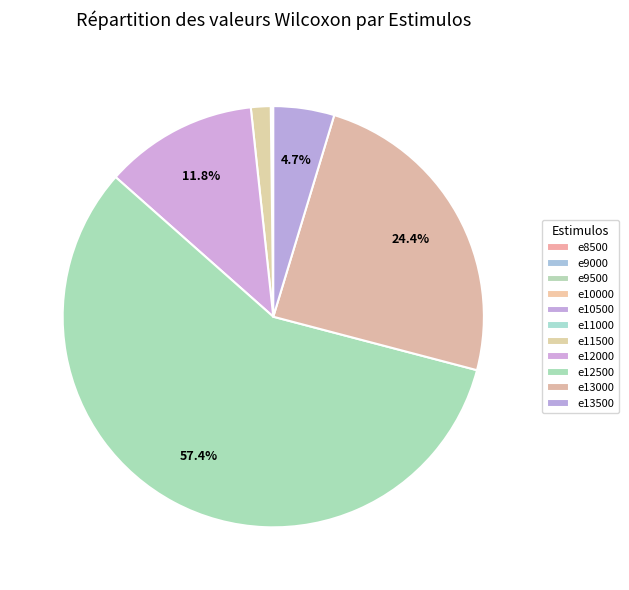

To the nearest percent, what is the difference between the largest and smallest slice percentages?

57%